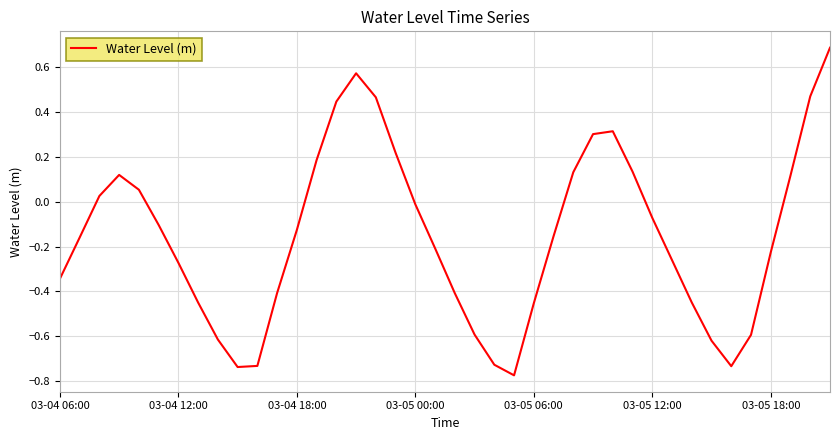

What is the maximum value shown in the chart?

0.7